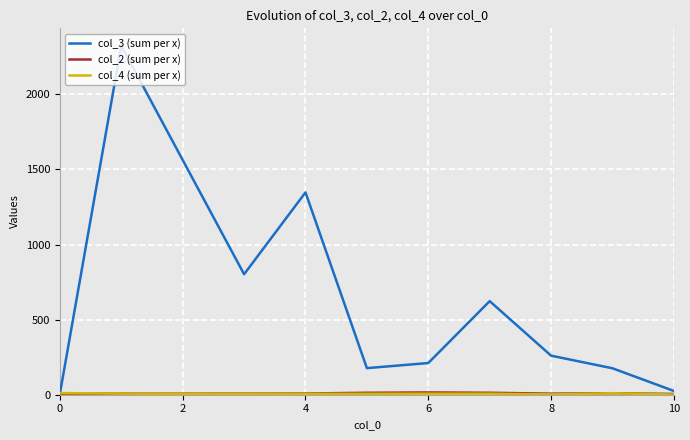

What is the greatest value displayed?

2323